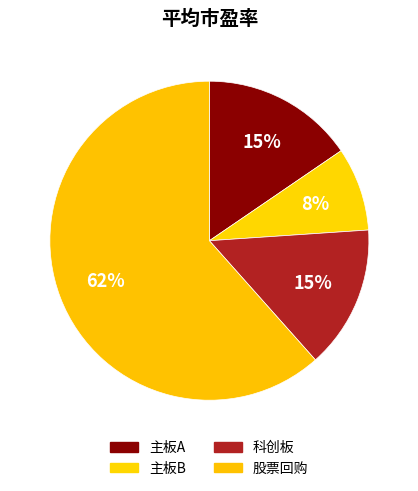

Combined, do 股票回购 and 主板A account for over 50%?

Yes